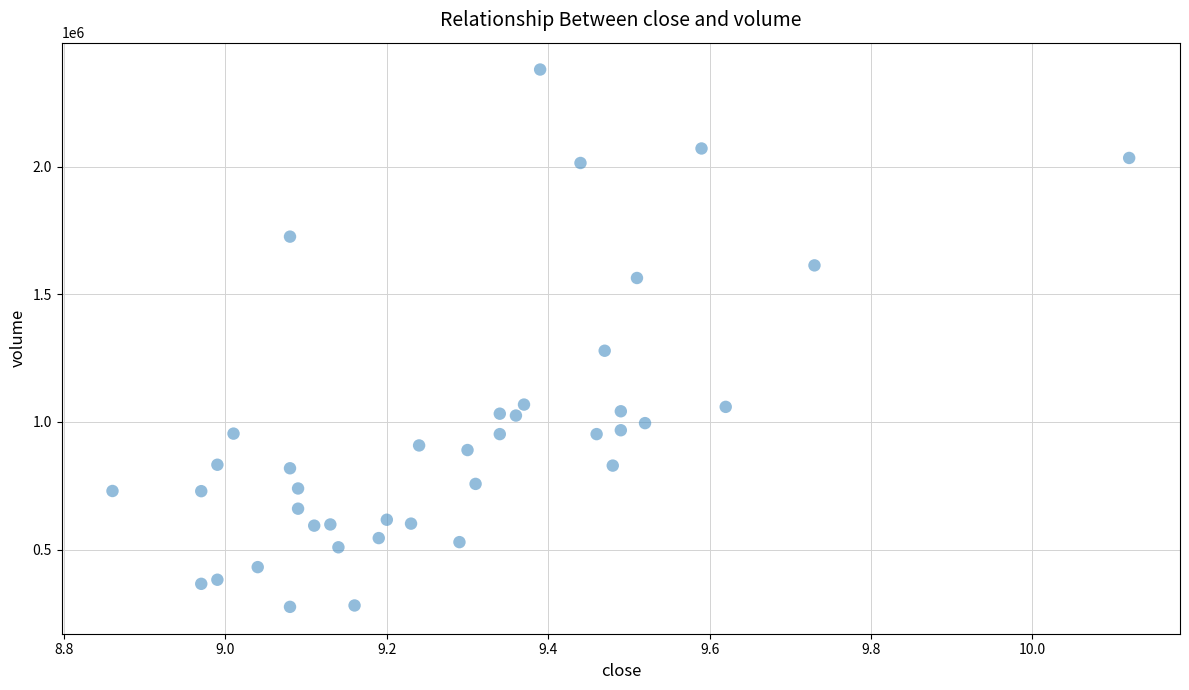

What Y value in the scatter plot is closest to 1327999?

1278859